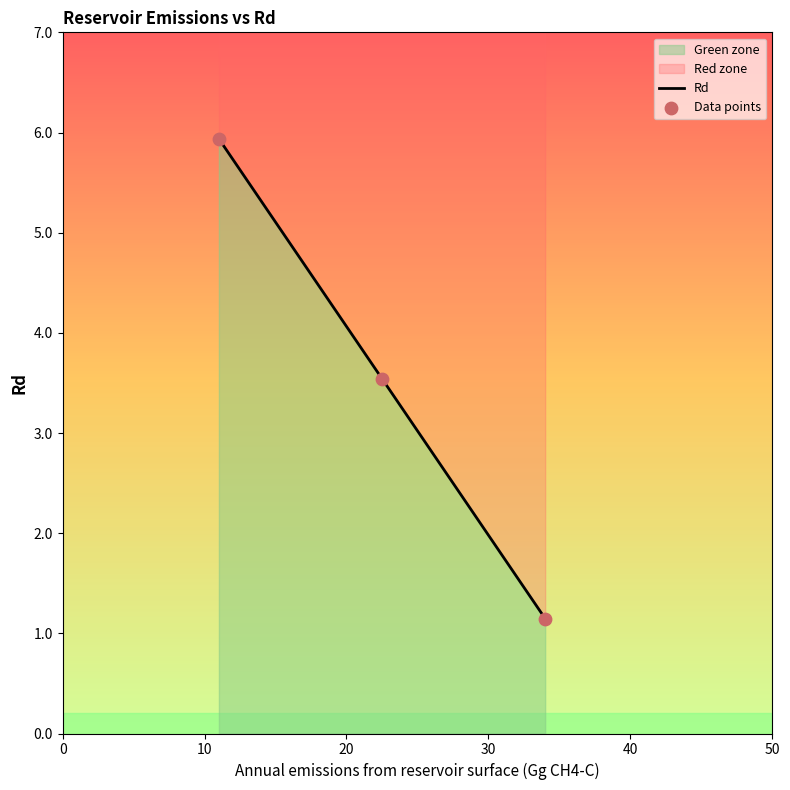

Which series has the largest Y range (max minus min)?

Rd